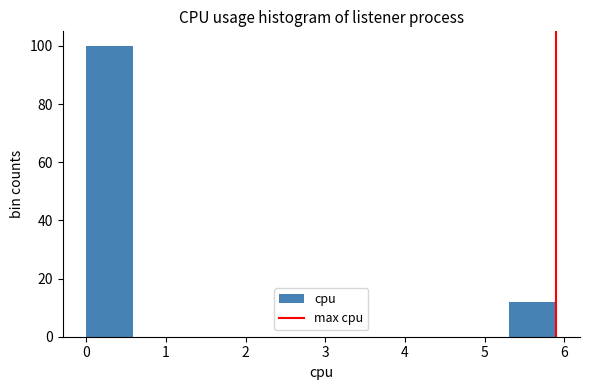

What is the height of the bar covering 5.31 to 5.90 on the x-axis? Neither the bar edges nor the heights are printed on the chart, so give them approximately, as read against the axes.

12